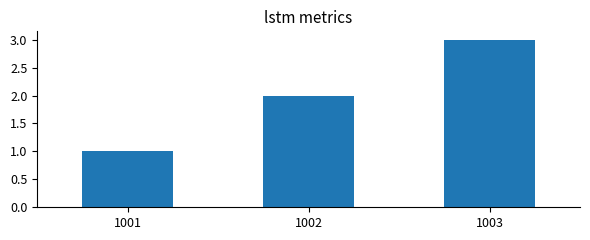

How many values are below 2?

1